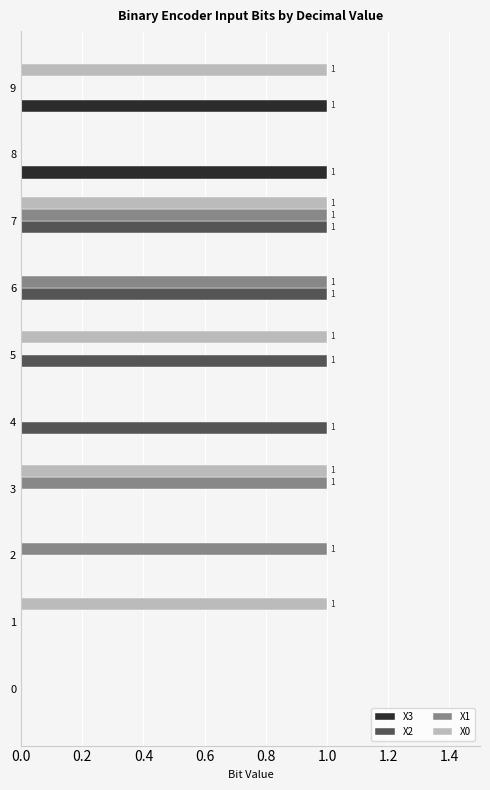

The value of X3 at 6 is 0. True or false?

True